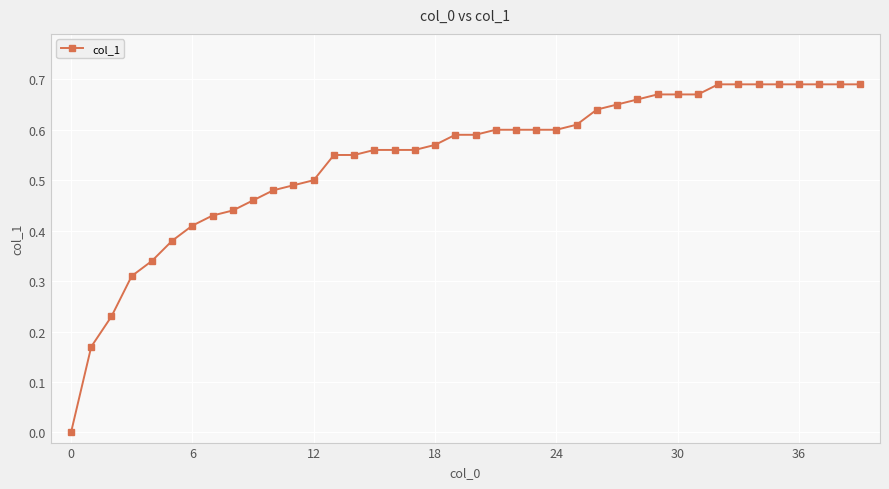

What is the sum of all values?

21.7